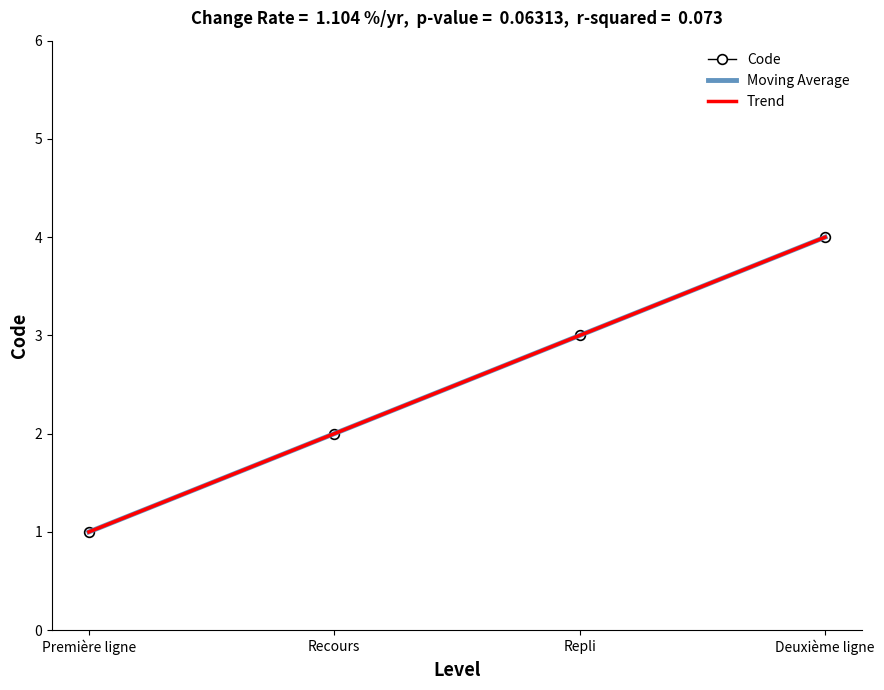

Count the values in the range 2 to 4.

3